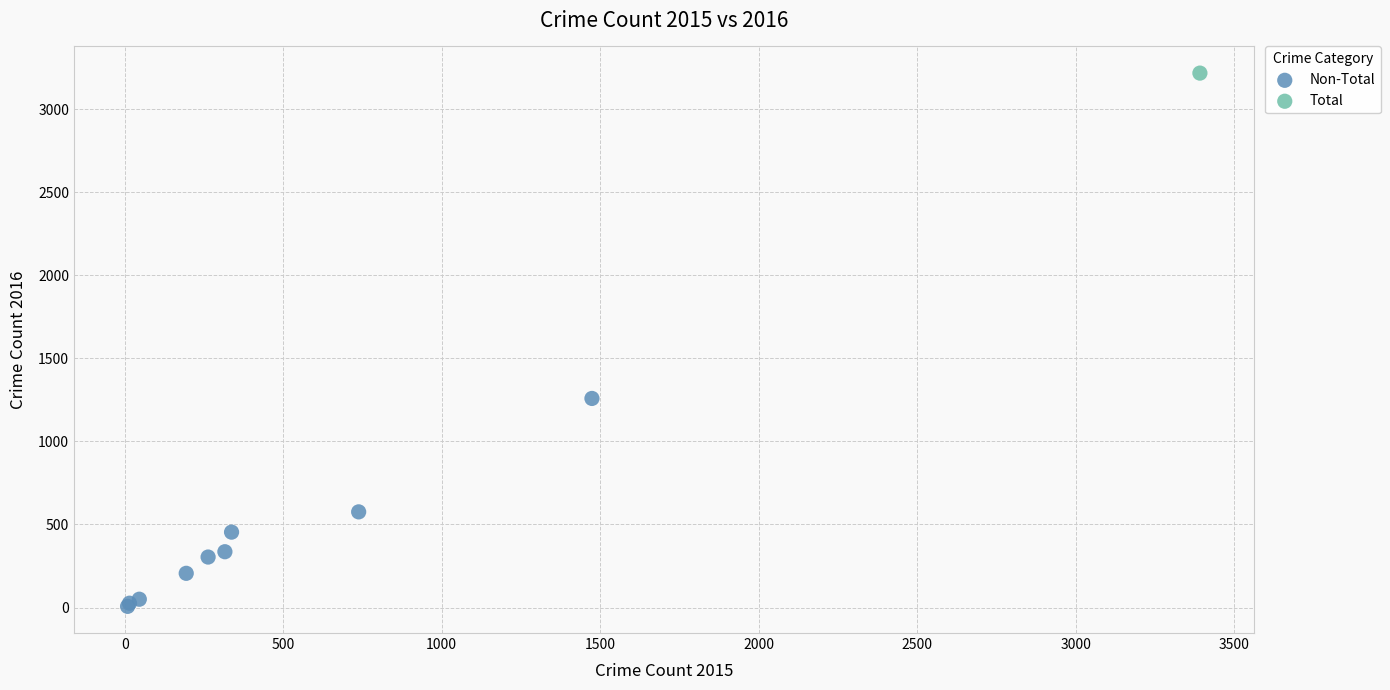

What are all the series names shown in the legend?

Non-Total, Total